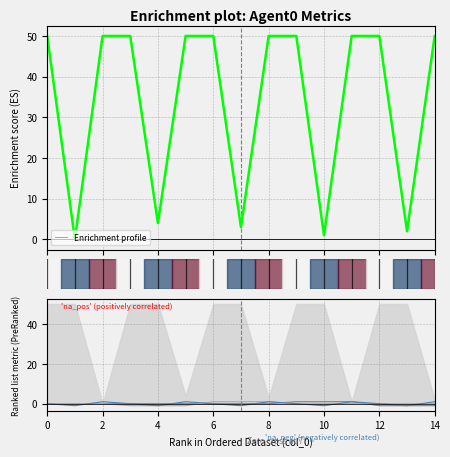

What is the minimum value for DeltaX_Agent0?

-1